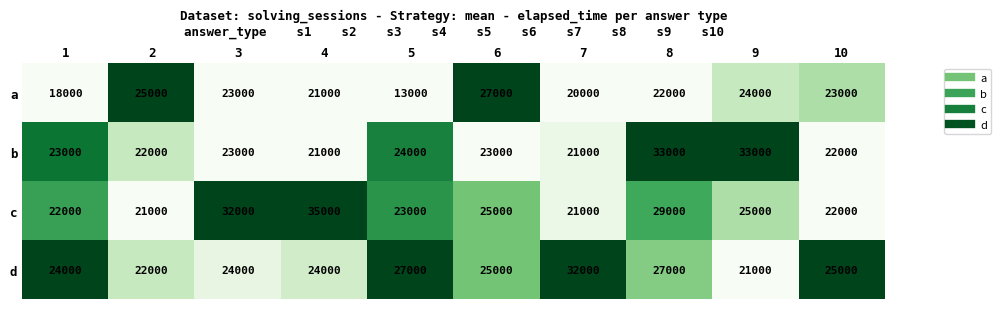

Which series has the largest total across all categories?

c